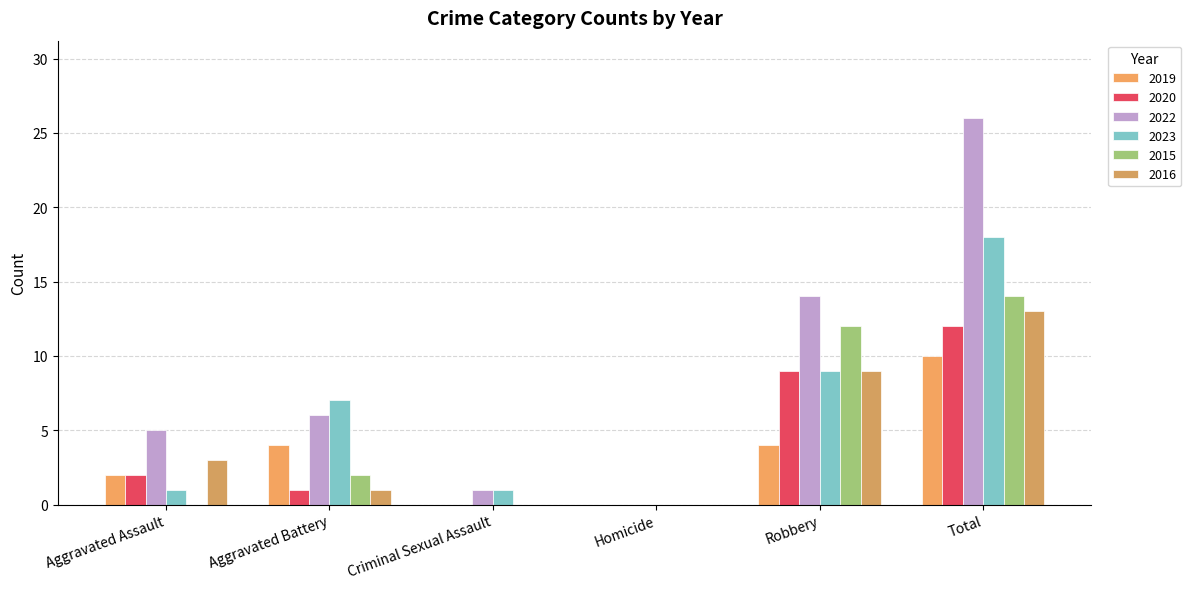

How many series are shown in this chart?

6